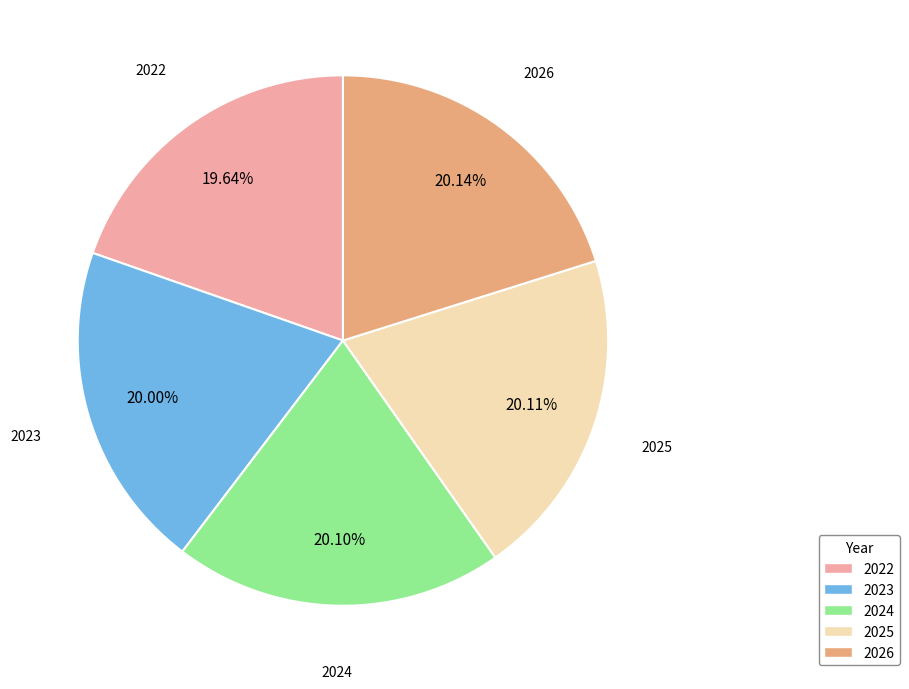

Count the number of slices in the pie.

5